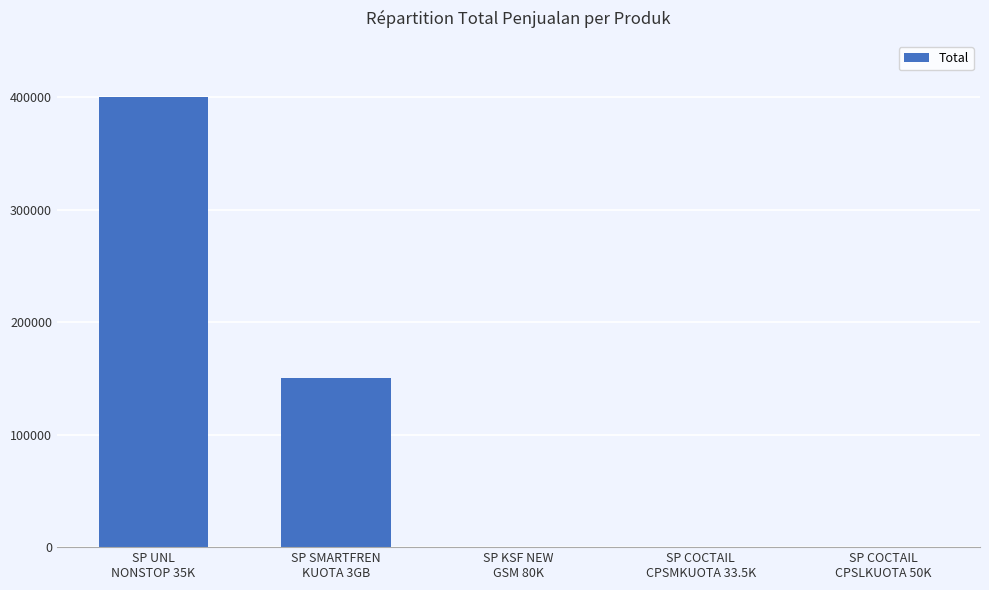

The chart shows a value of 520096 at SP UNL
NONSTOP 35K. True or false?

False